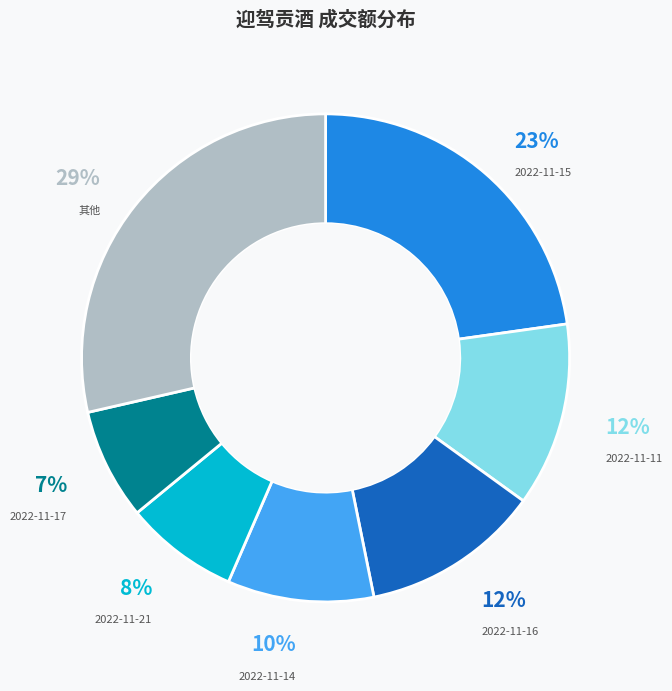

Does any single category account for the majority?

No